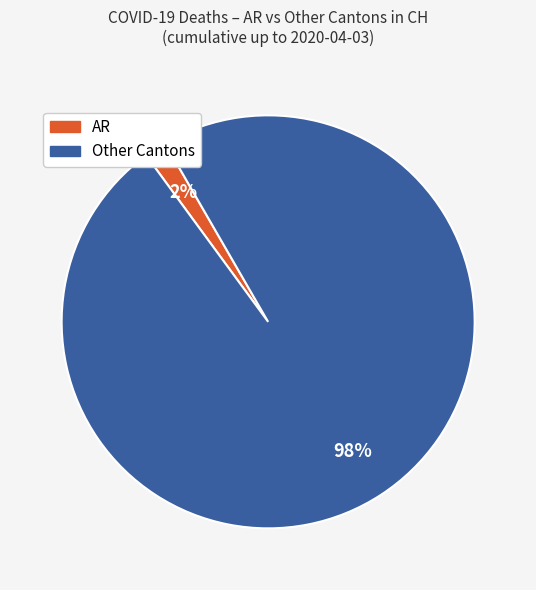

To the nearest percent, what is the average slice percentage?

50%